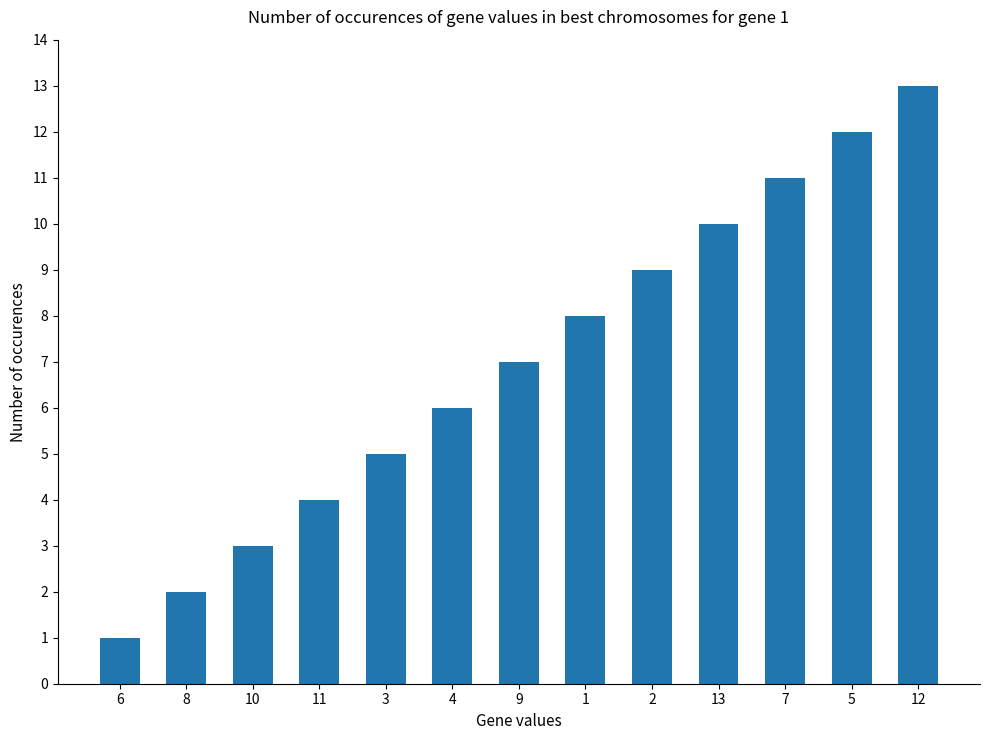

What is the minimum value shown in the chart?

1